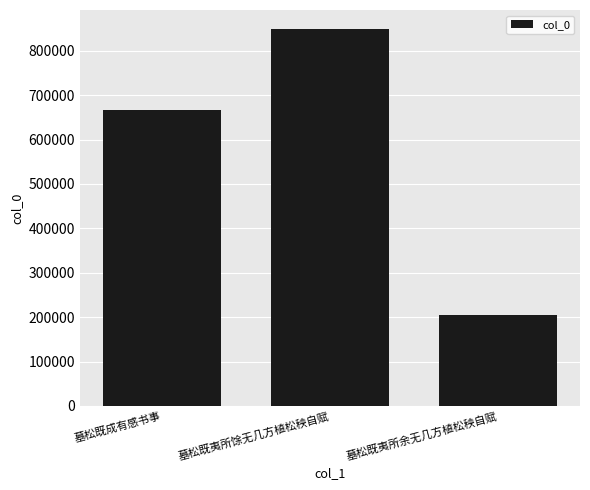

What is the ratio of the value at 墓松既夷所余无几方植松秧自赋 to the value at 墓松既成有感书事?

0.3